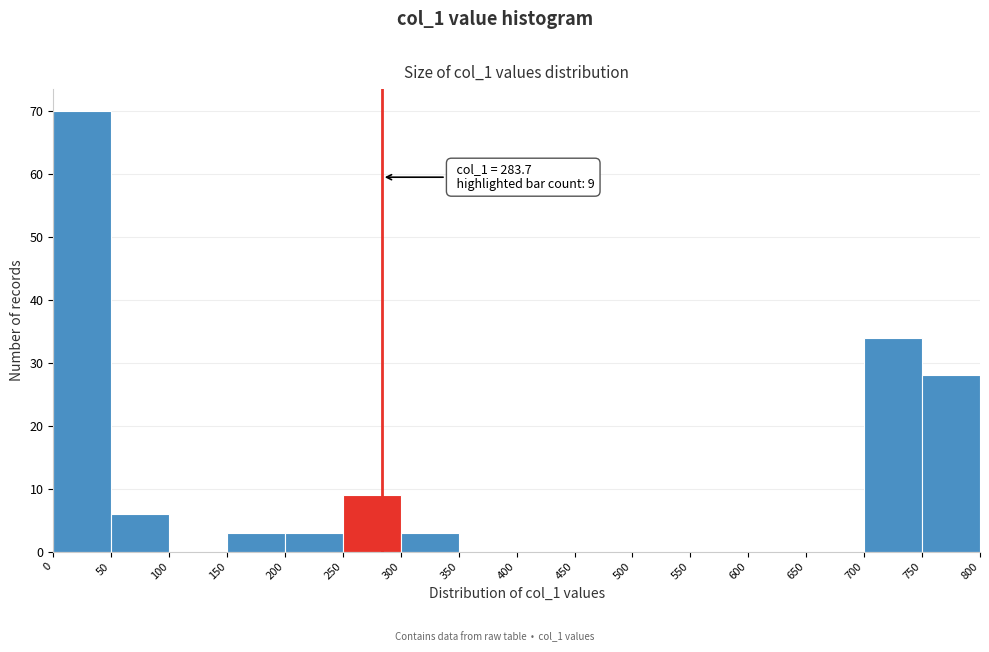

Which range on the x-axis has the tallest bar?

0 to 50